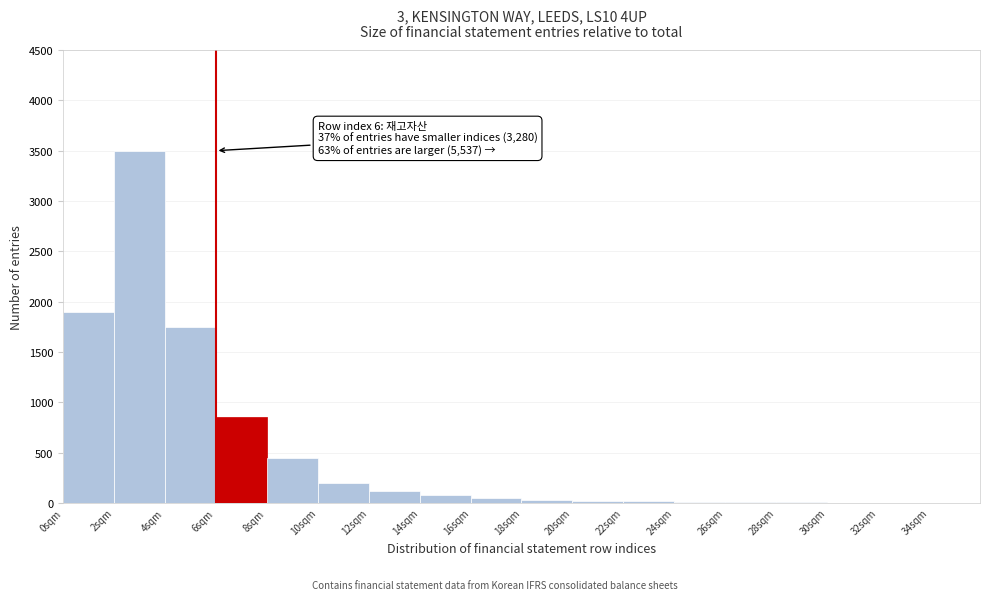

Which range on the x-axis has the tallest bar?

2 to 4